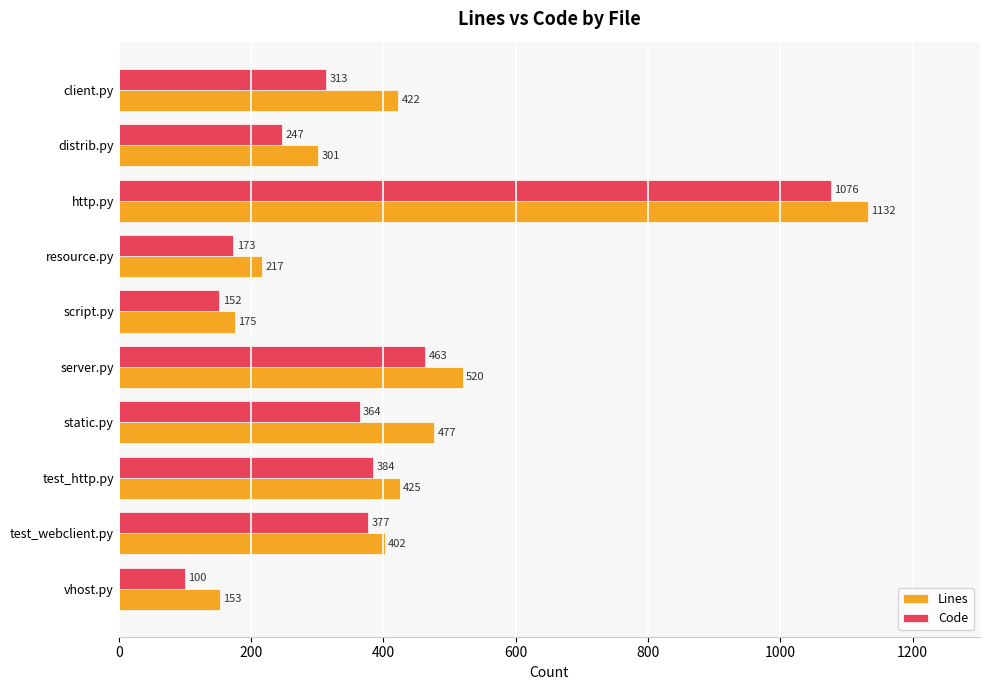

At how many categories does at least one series exceed 245?

7